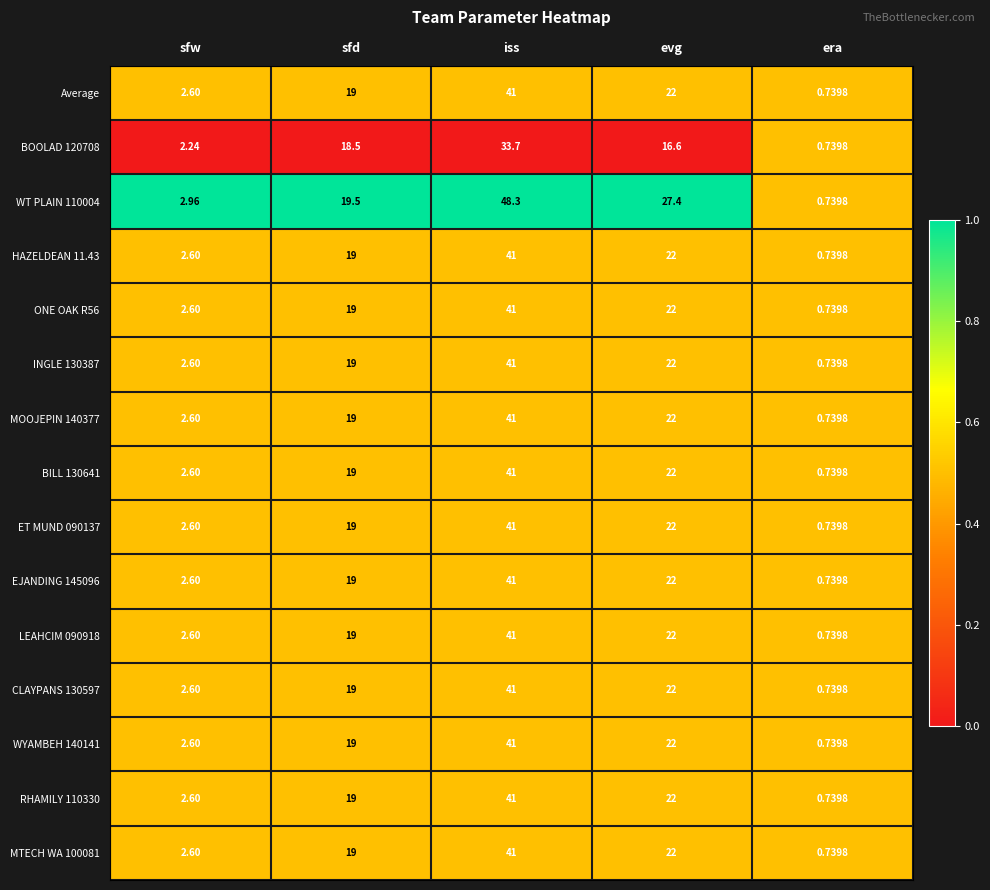

Which category has the lowest value in the WT PLAIN 110004 series?

era